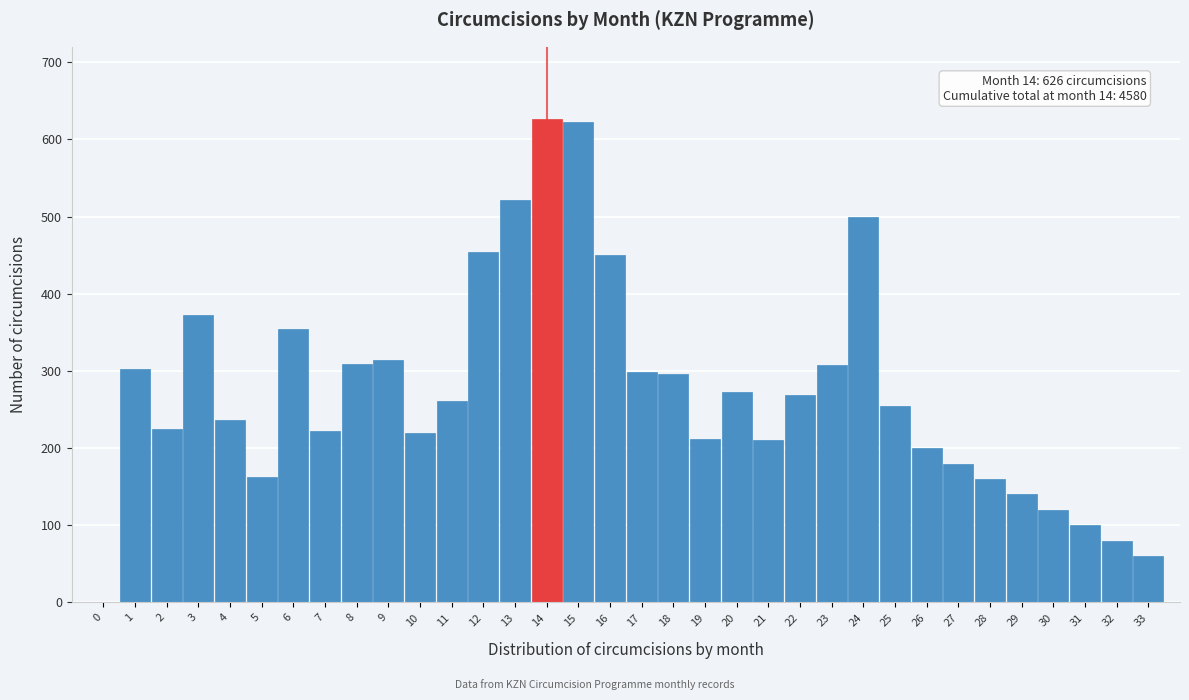

The chart shows a value of 299 at 17. True or false?

True